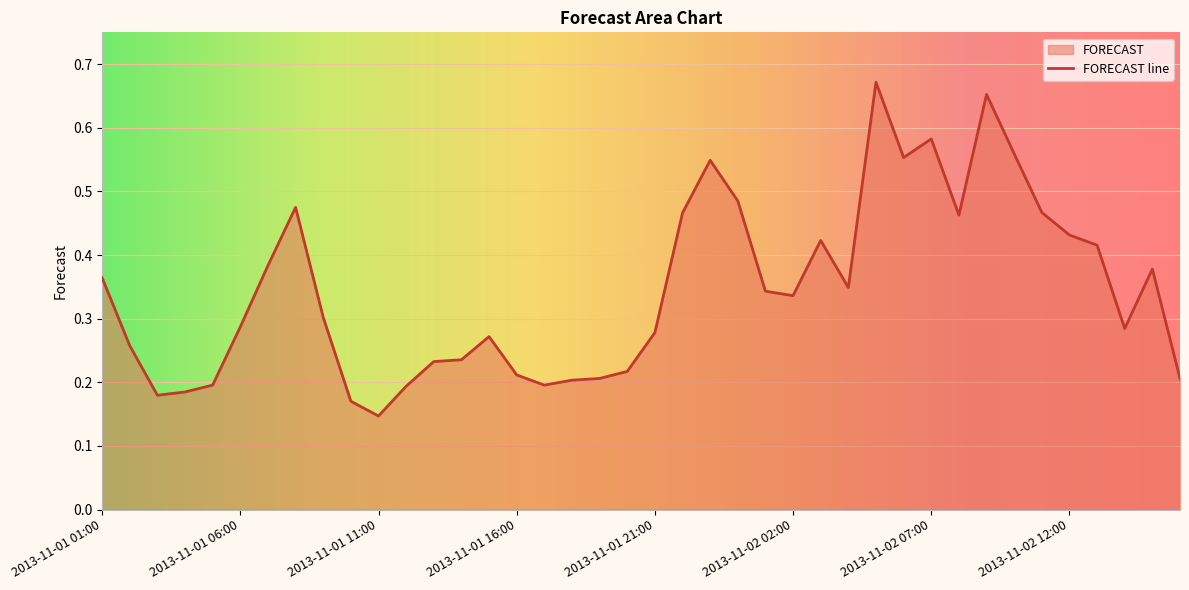

What is the minimum value shown in the chart?

0.1